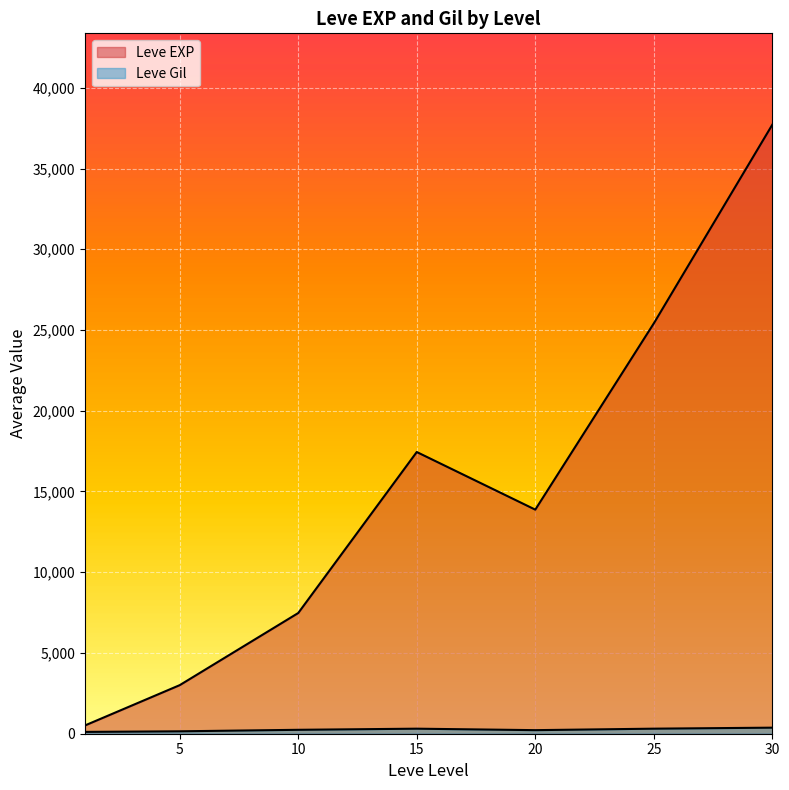

What is the sum of the Leve Gil values at 20 and 30?

568